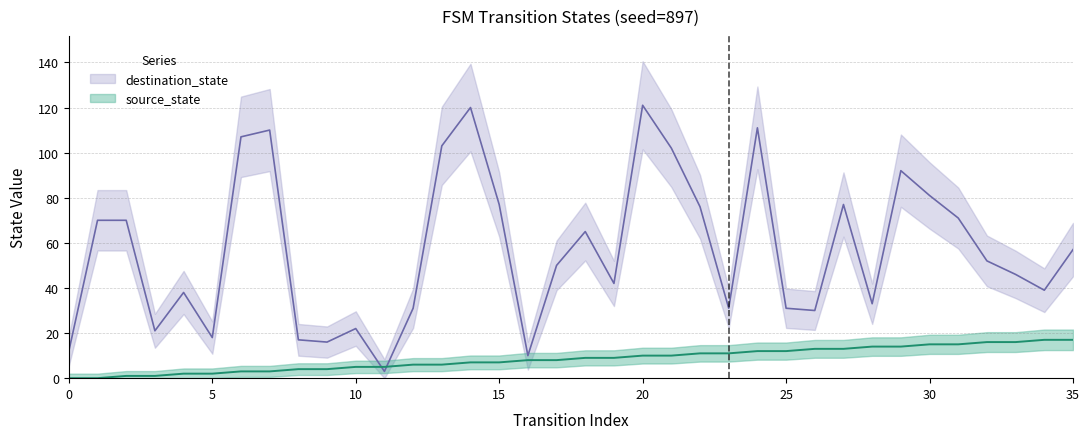

What is the sum of the source_state values at 31 and 34?

32